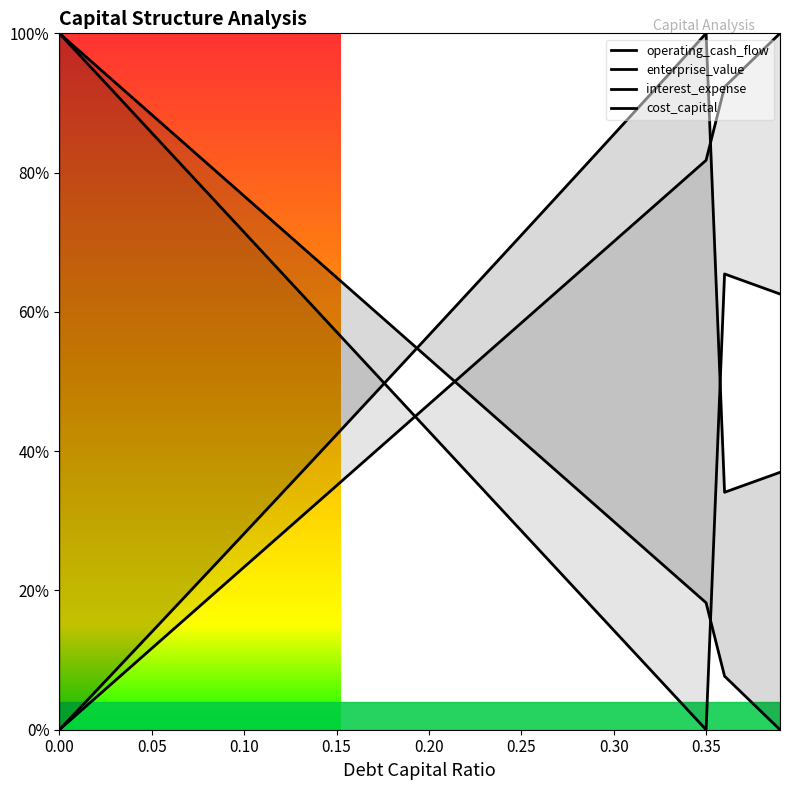

Rank the series by their maximum value, from lowest to highest.

debt_capital, cost_capital, enterprise_value, interest_expense